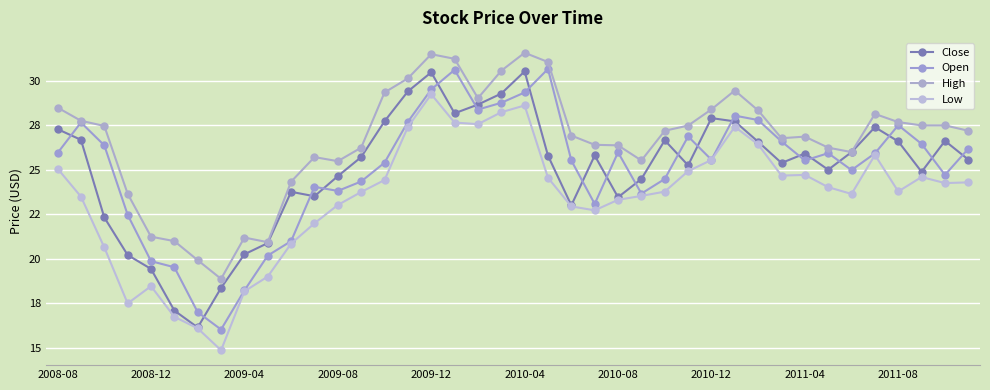

True or false: High and Open intersect in this chart.

False